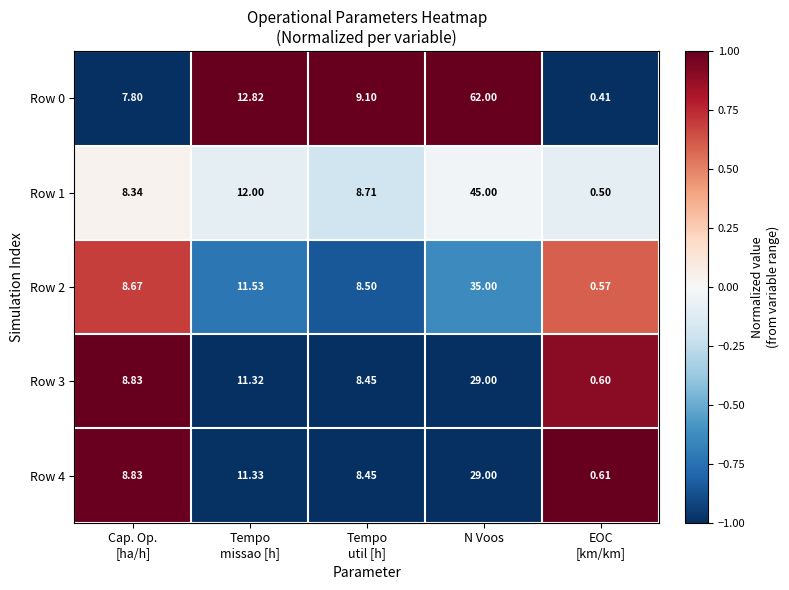

At which category is the sum across all series the highest?

N Voos